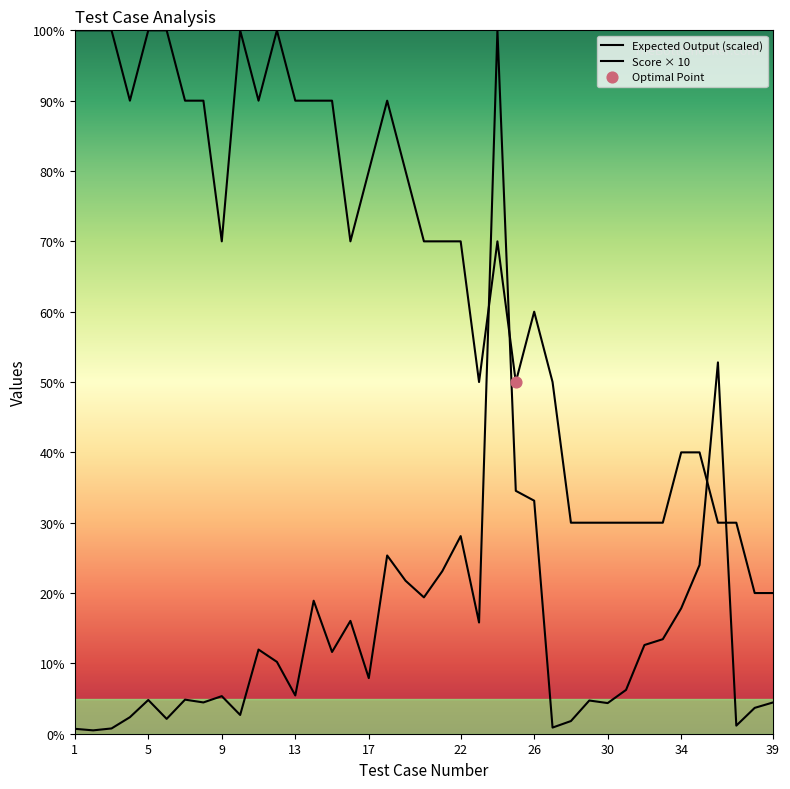

What is the total value across all series at 2?

100.5